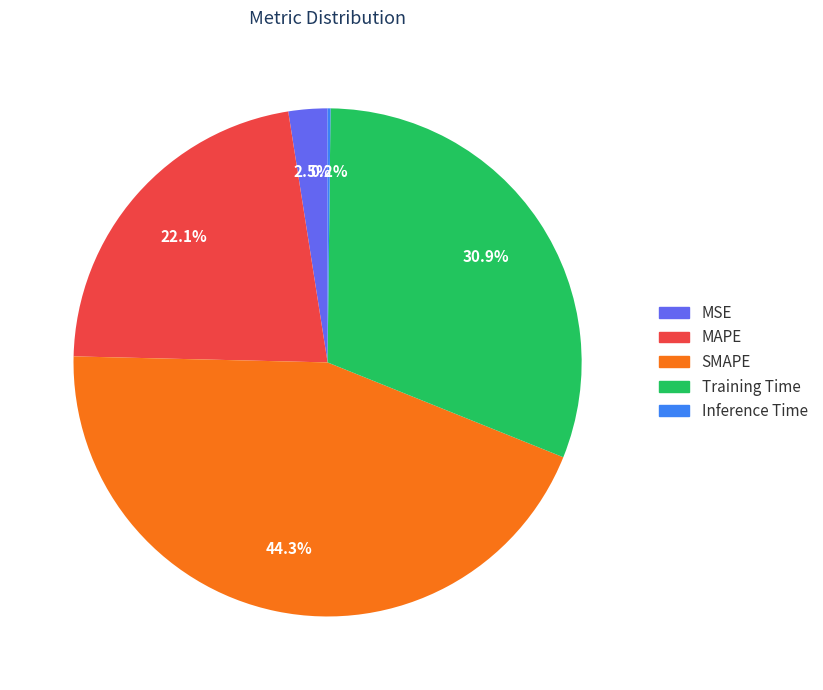

Which category has the biggest portion of the pie?

SMAPE